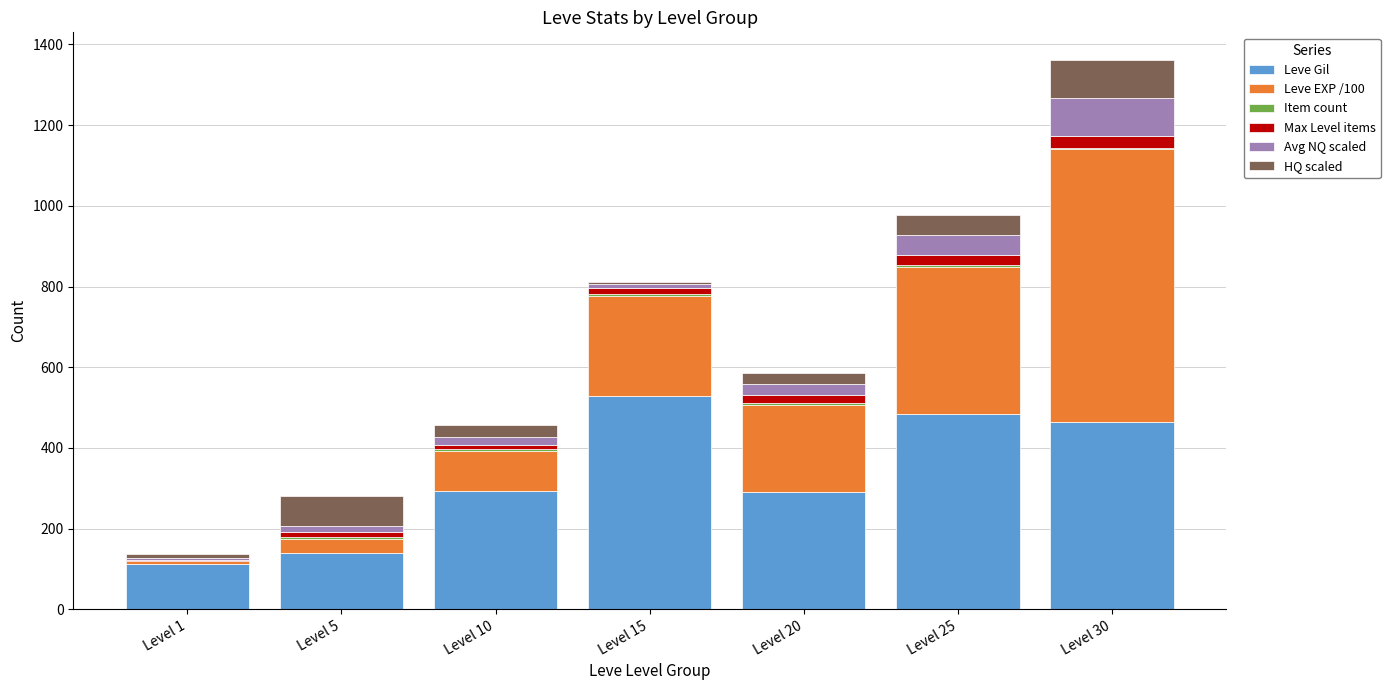

True or false: Leve Gil has a value of 778 at Level 30.

False